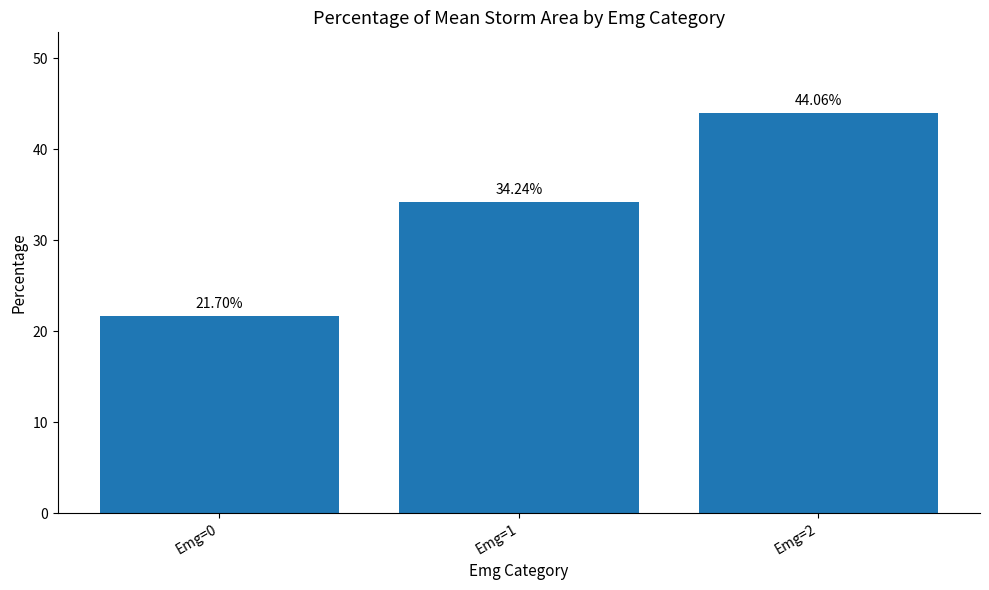

The value at Emg=2 is 22.1. True or false?

False